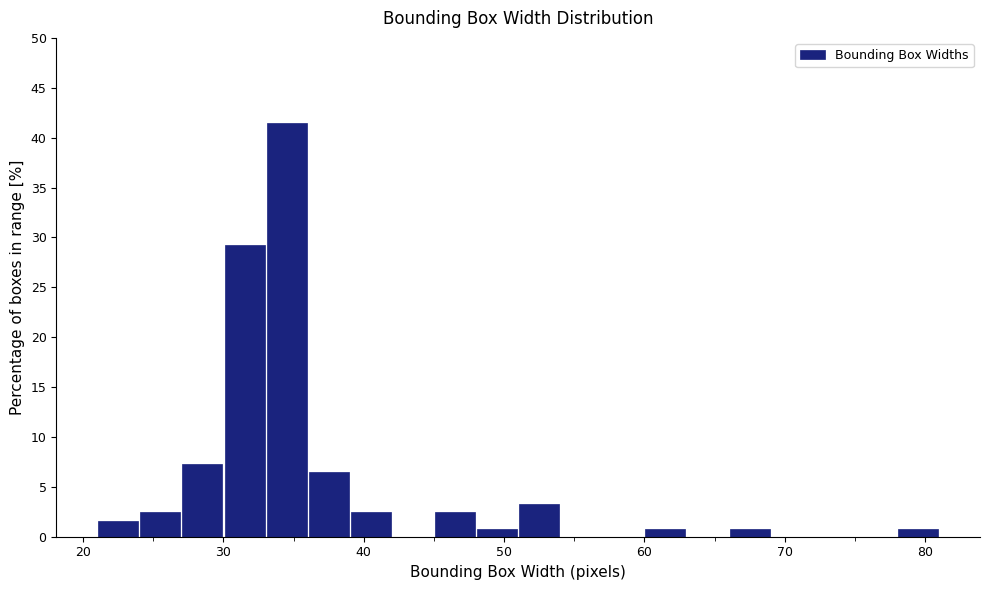

Around what value on the x-axis is the tallest bar? Give the approximate position of its centre, as read against the axis.

35